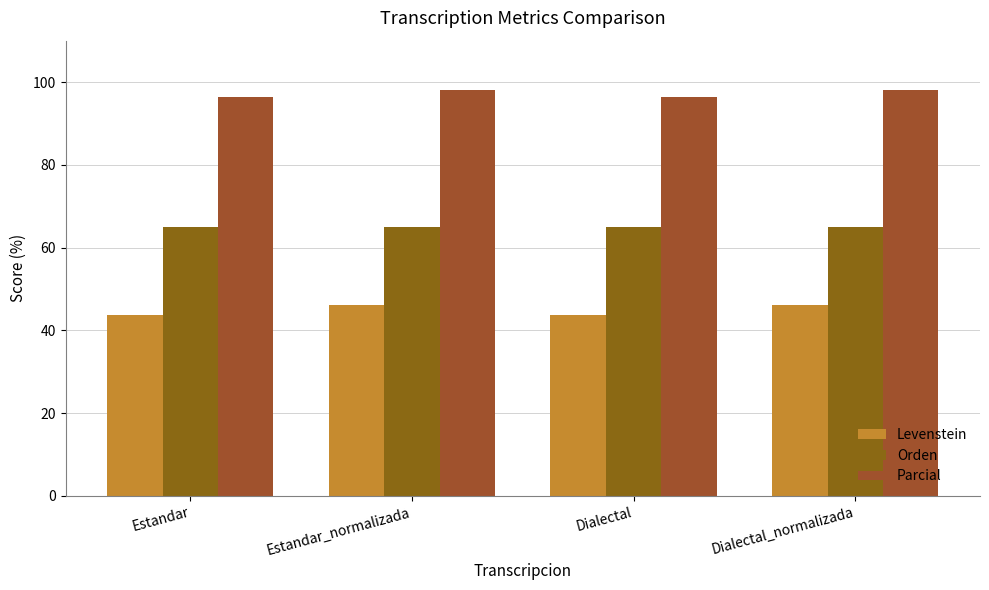

Reading left to right, list all the values displayed in this chart.

Levenstein: Estandar=43.6	Estandar_normalizada=46.2	Dialectal=43.6	Dialectal_normalizada=46.2
Orden: Estandar=64.9	Estandar_normalizada=64.9	Dialectal=64.9	Dialectal_normalizada=64.9
Parcial: Estandar=96.3	Estandar_normalizada=98.0	Dialectal=96.3	Dialectal_normalizada=98.0